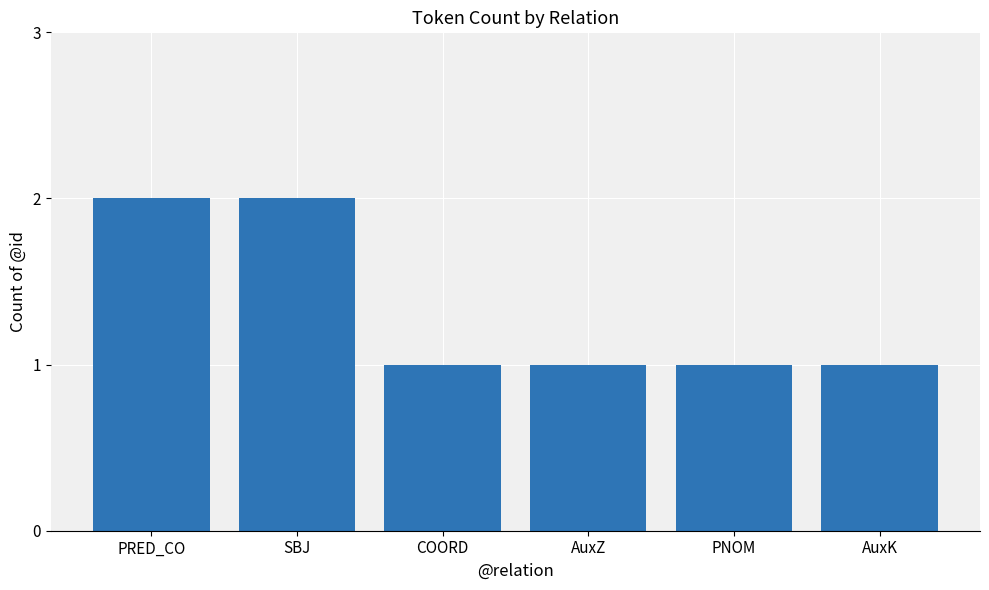

True or false: the data shows 1 at AuxZ.

True